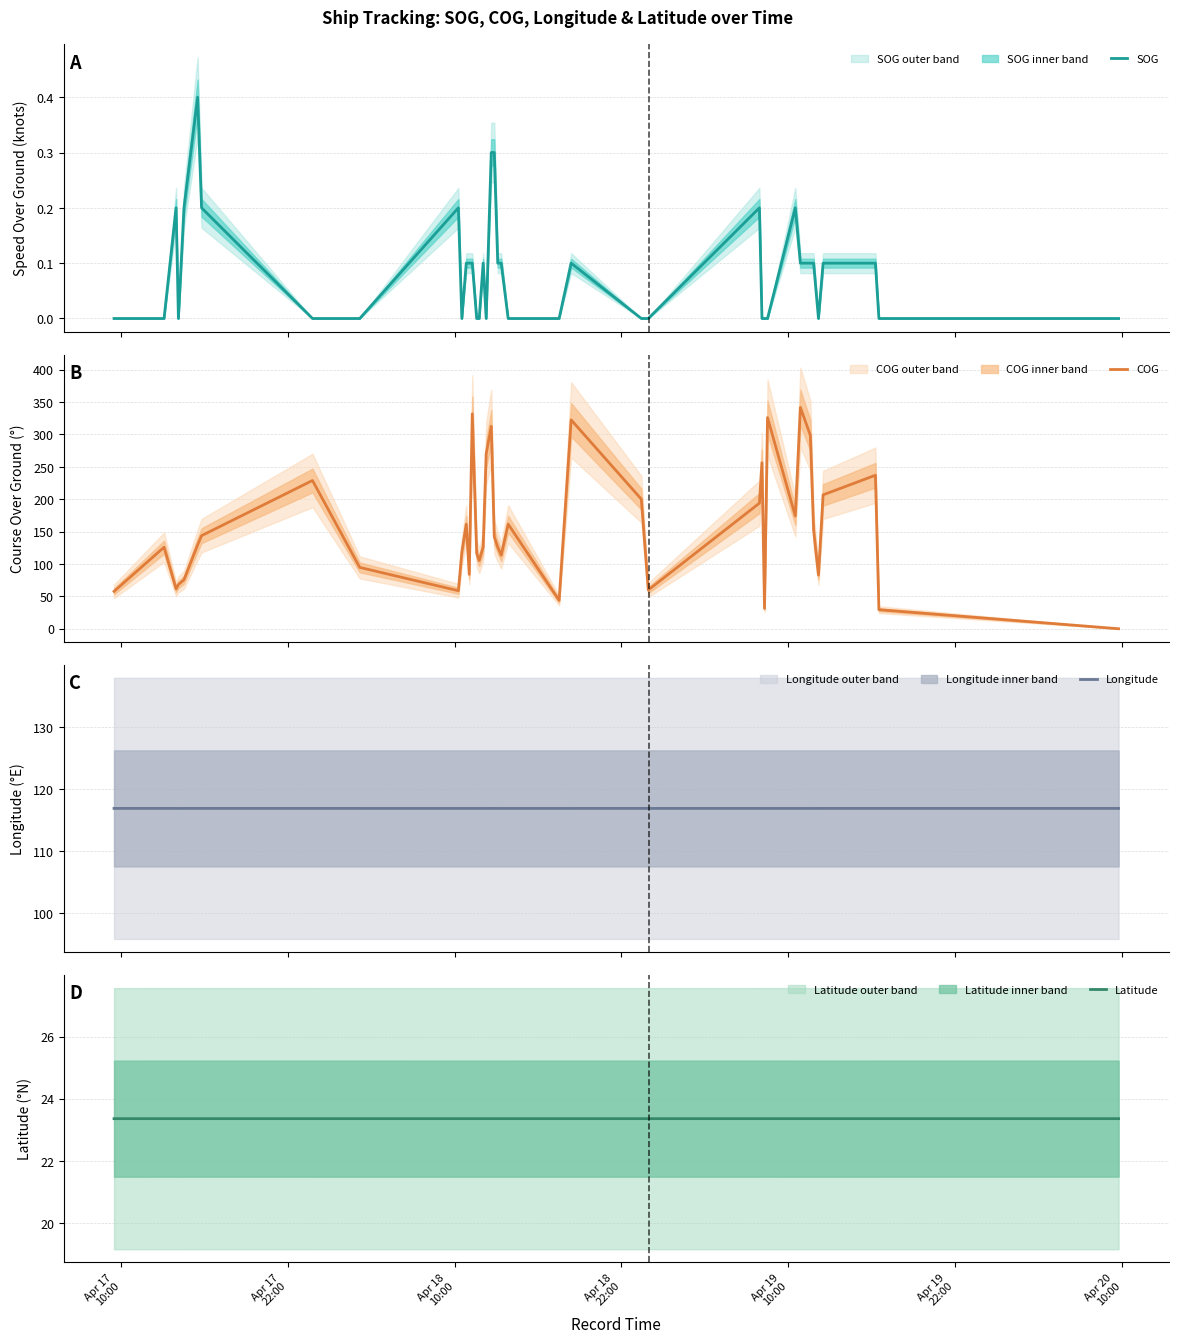

What is the maximum value for Longitude?

116.9